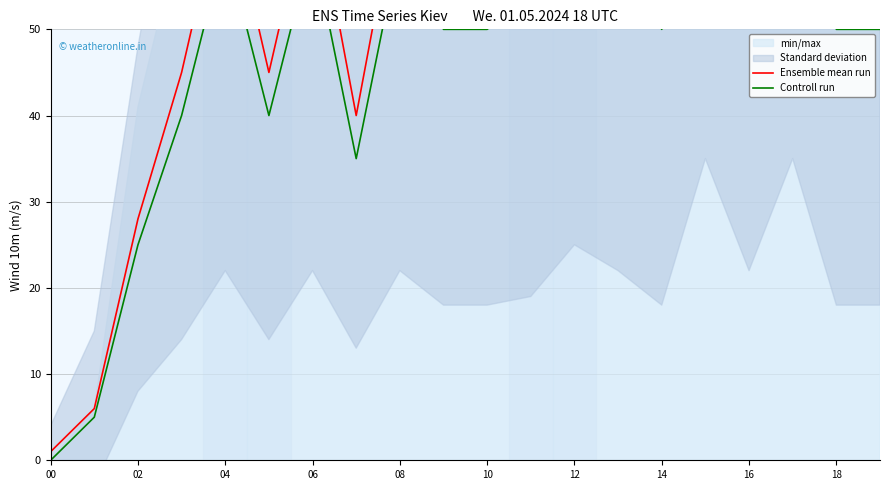

What is the value of the Controll run point at the 3rd from the left?

25